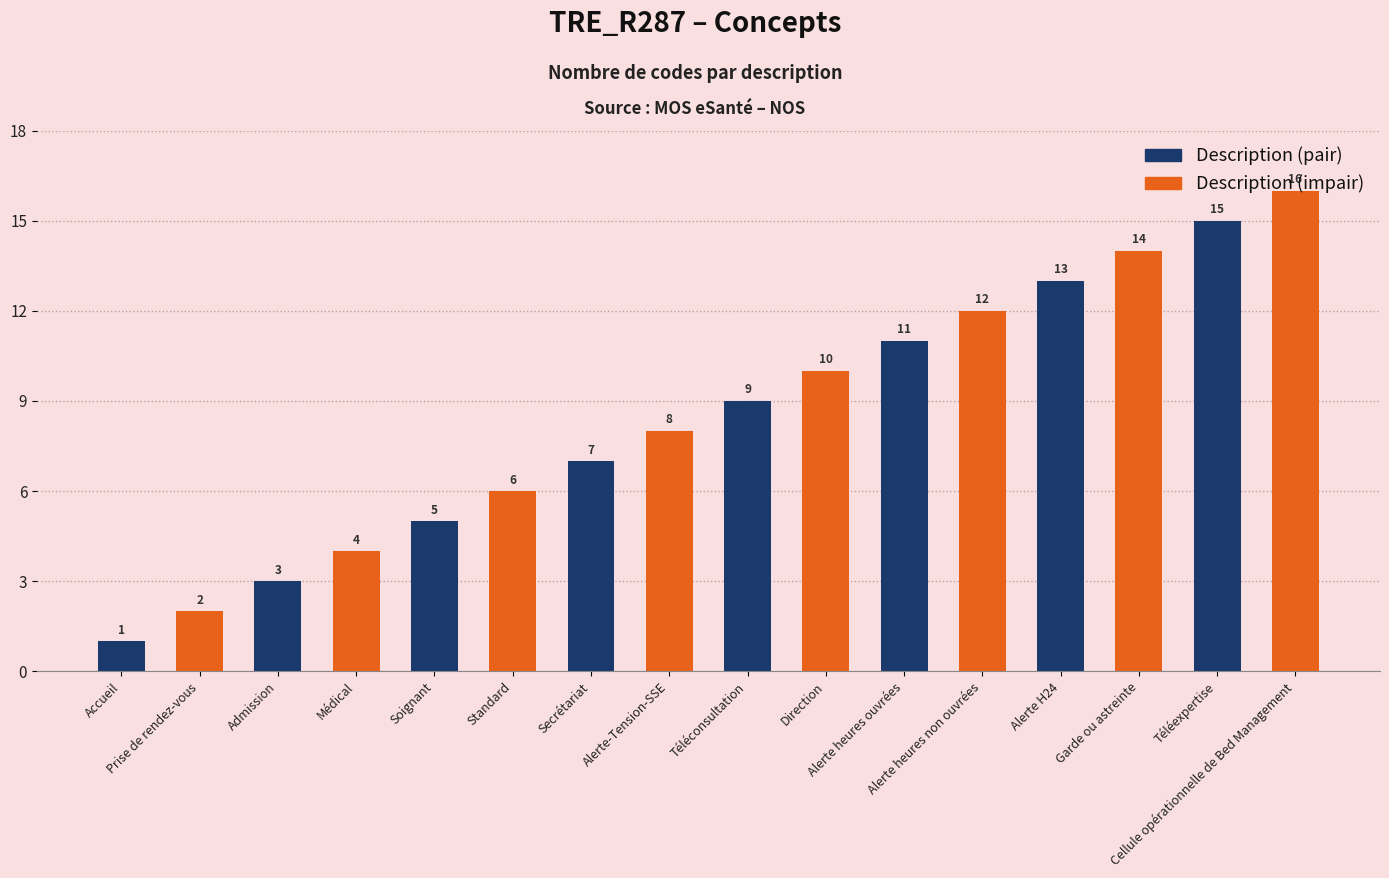

Which category has the highest value in the Description (pair) series?

Téléexpertise